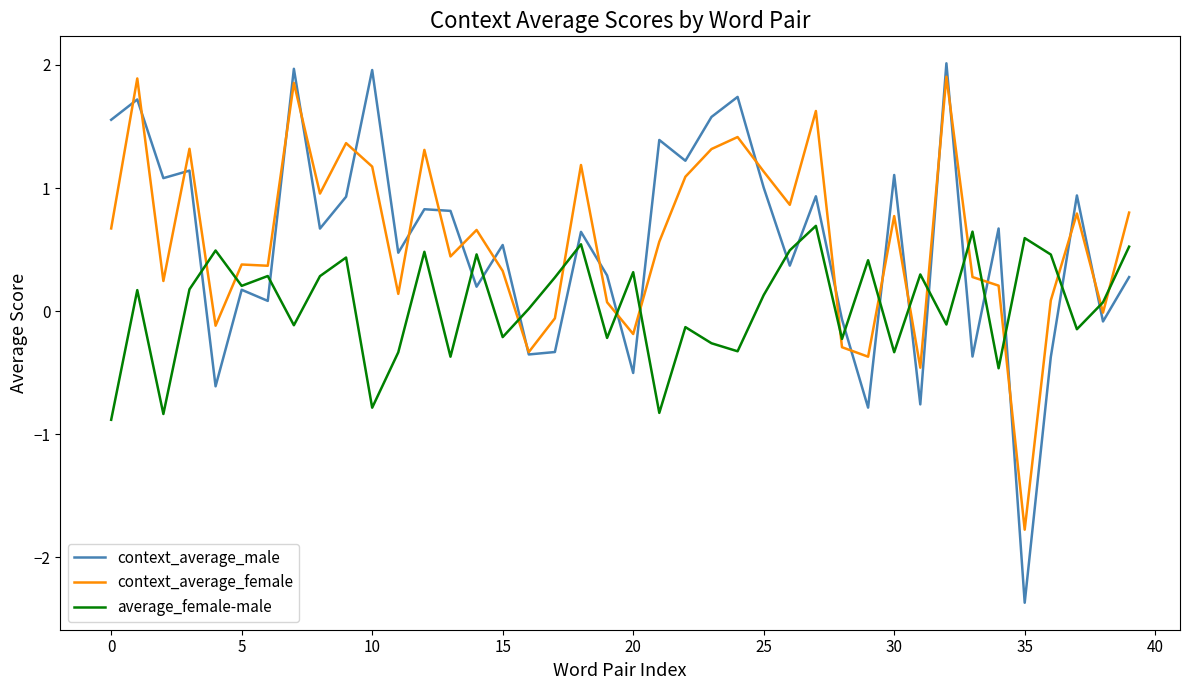

What are all the series names shown in the legend?

context_average_male, context_average_female, average_female-male